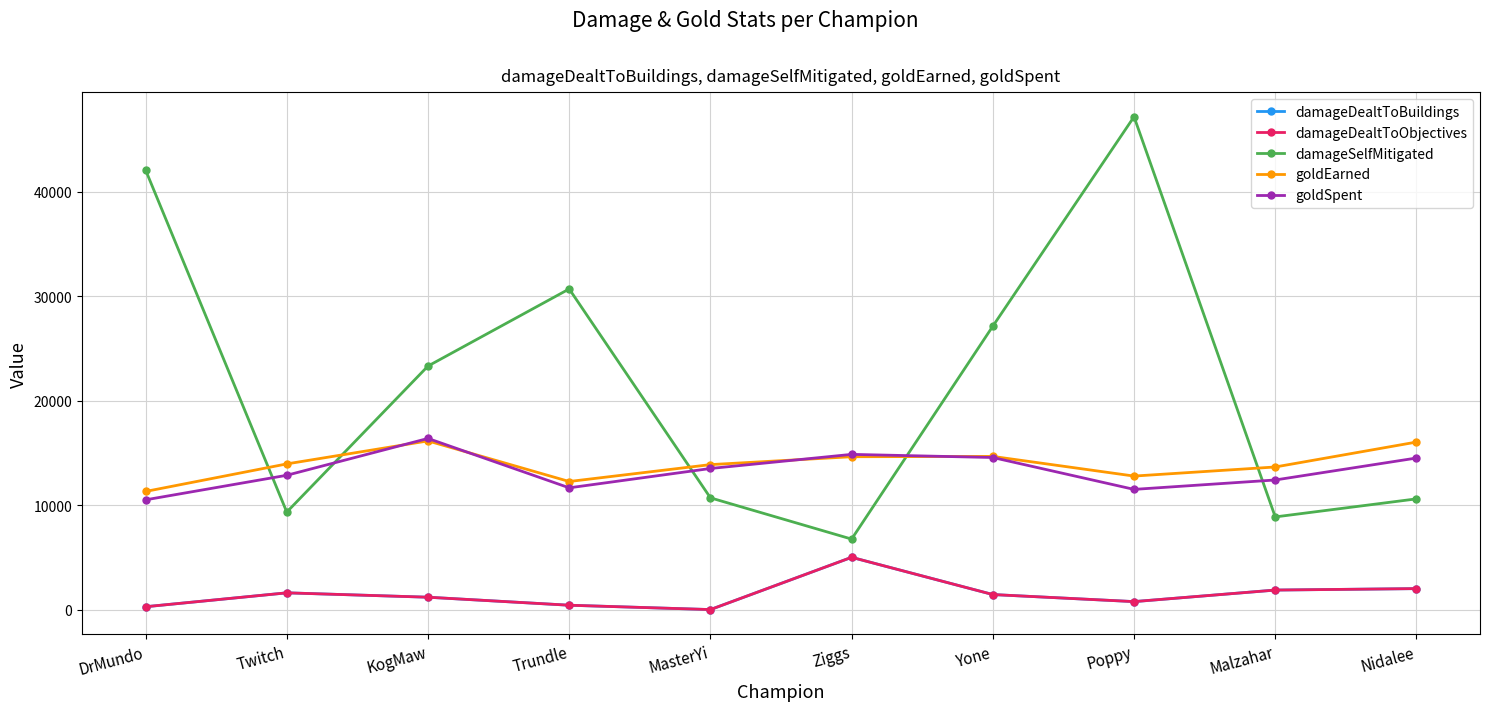

Does the chart have visible grid lines?

Yes